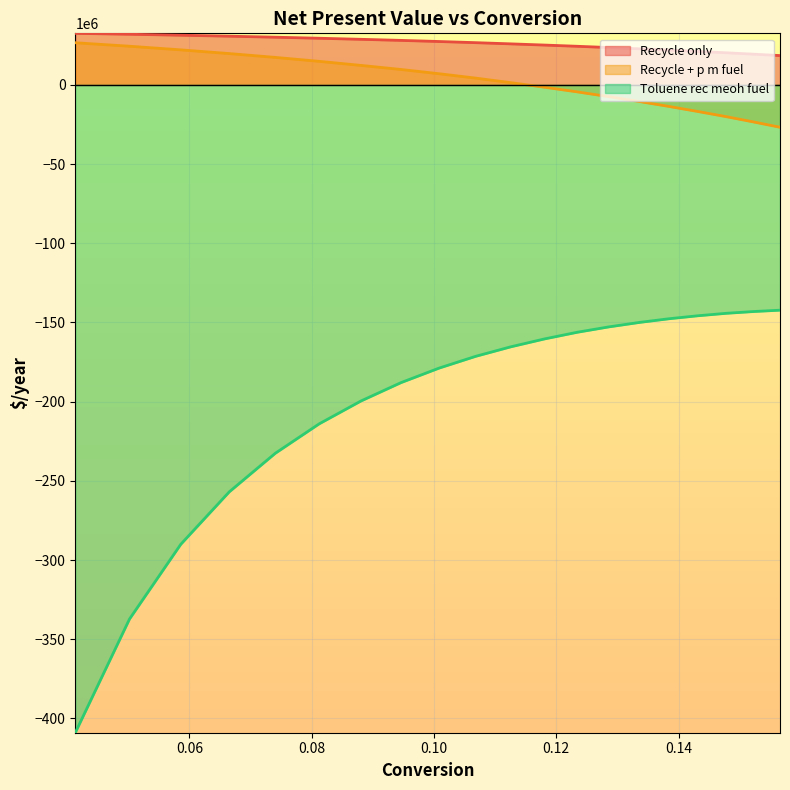

Reading right to left, transcribe all the data shown in this chart.

Recycle only: 0.15660000000000007=18494160.0	0.15224666666666659=19380402.2	0.1477866666666667=20257184.7	0.14319000000000007=21103227.8	0.13846999999999995=21940461.5	0.13360999999999998=22759755.4	0.12860666666666673=23565407.8	0.12344999999999998=24358397.8	0.11809=25129629.9	0.1125566666666667=25891289.5	0.10683333333333334=26644405.8	0.10085000000000006=27375878.0	0.09460999999999997=28083236.9	0.08805333333333329=28762968.8	0.08122666666666661=29436590.8	0.07405333333333329=30094907.7	0.06651999999999998=30734471.2	0.05858666666666674=31350795.7	0.05020666666666663=31956814.8	0.04133666666666674=32536576.0
Recycle + p m fuel: 0.15660000000000007=-26762867.7	0.15224666666666659=-23383932.1	0.1477866666666667=-20051146.4	0.14319000000000007=-16822443.9	0.13846999999999995=-13639099.9	0.13360999999999998=-10519298.5	0.12860666666666673=-7450495.2	0.12344999999999998=-4428409.7	0.11809=-1499491.7	0.1125566666666667=1396236.4	0.10683333333333334=4259989.3	0.10085000000000006=7028102.9	0.09460999999999997=9718407.3	0.08805333333333329=12294747.2	0.08122666666666661=14852255.6	0.07405333333333329=17336374.2	0.06651999999999998=19757994.4	0.05858666666666674=22107214.2	0.05020666666666663=24395019.3	0.04133666666666674=26597413.9
Toluene rec meoh fuel: 0.15660000000000007=-142250101.6	0.15224666666666659=-143110358.5	0.1477866666666667=-144232504.4	0.14319000000000007=-145764202.1	0.13846999999999995=-147645751.3	0.13360999999999998=-149974876.4	0.12860666666666673=-152794351.9	0.12344999999999998=-156182988.6	0.11809=-160385096.0	0.1125566666666667=-165387726.7	0.10683333333333334=-171370709.9	0.10085000000000006=-178803055.6	0.09460999999999997=-187982357.3	0.08805333333333329=-199597633.6	0.08122666666666661=-214010626.9	0.07405333333333329=-232572488.2	0.06651999999999998=-256947439.6	0.05858666666666674=-290084533.9	0.05020666666666663=-337234798.8	0.04133666666666674=-409021884.2